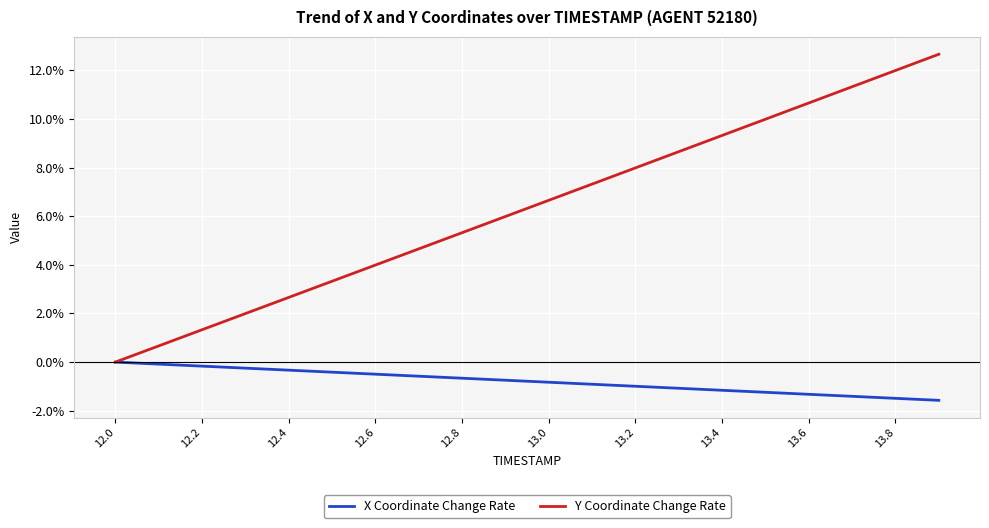

What is the maximum value shown in the chart?

12.7